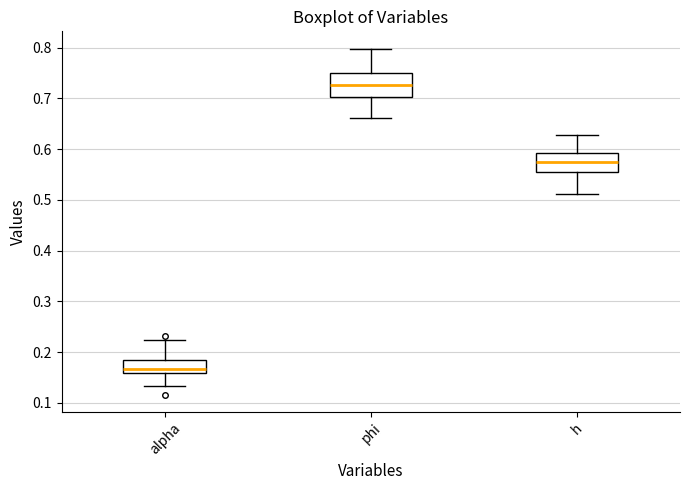

Reading left to right, transcribe this box plot: for each box, give where its median line is, the range the box spans, and where its two whiskers end, as read against the y-axis. The values are not printed on the chart, so give them approximately, as read against the axis.

alpha: median 0.17, box 0.16 to 0.18, whiskers 0.13 to 0.22
phi: median 0.73, box 0.70 to 0.75, whiskers 0.66 to 0.80
h: median 0.58, box 0.56 to 0.59, whiskers 0.51 to 0.63